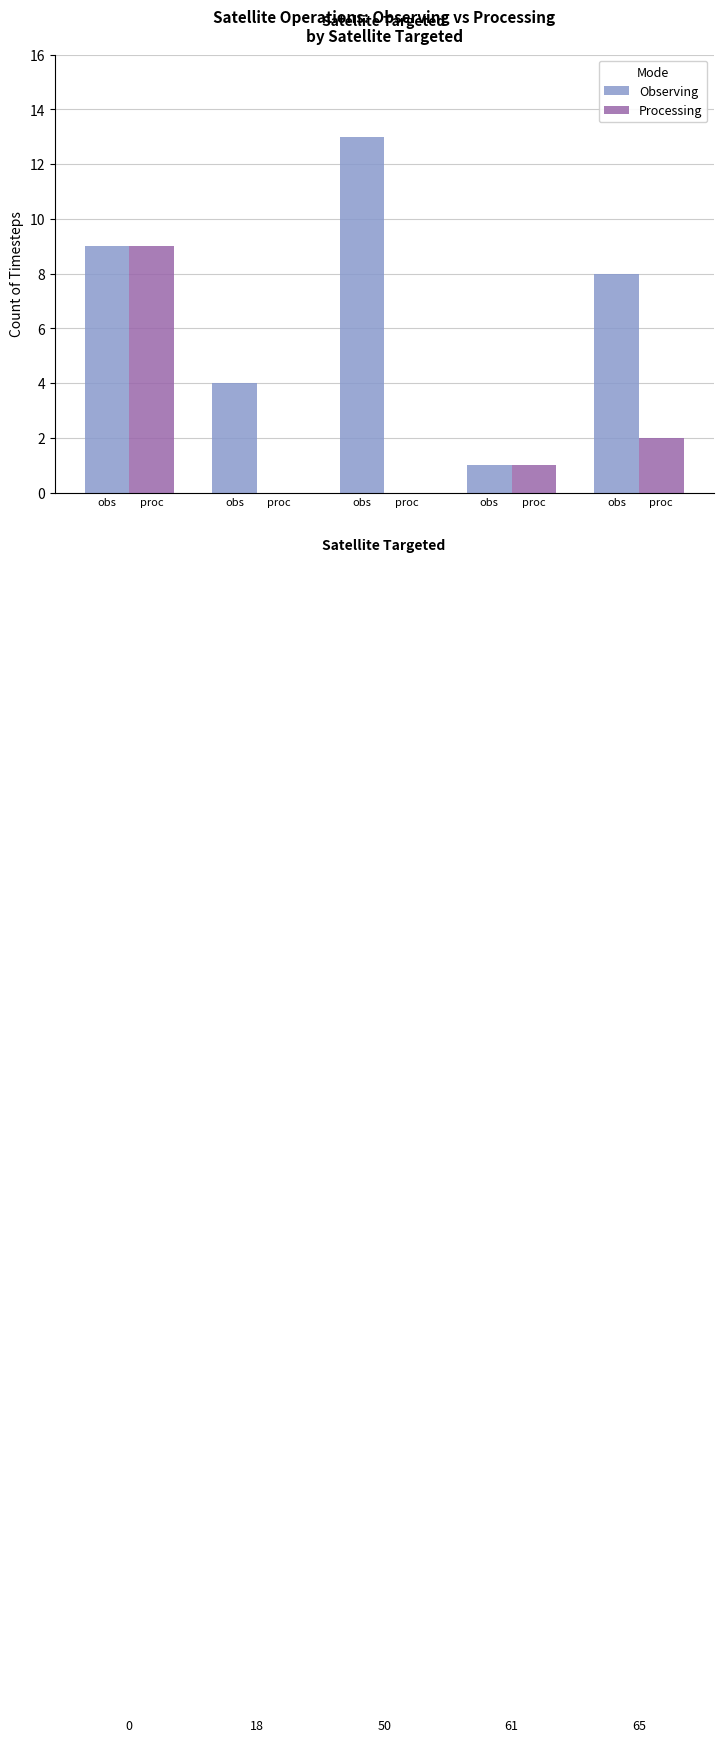

What are all the series names shown in the legend?

Observing, Processing